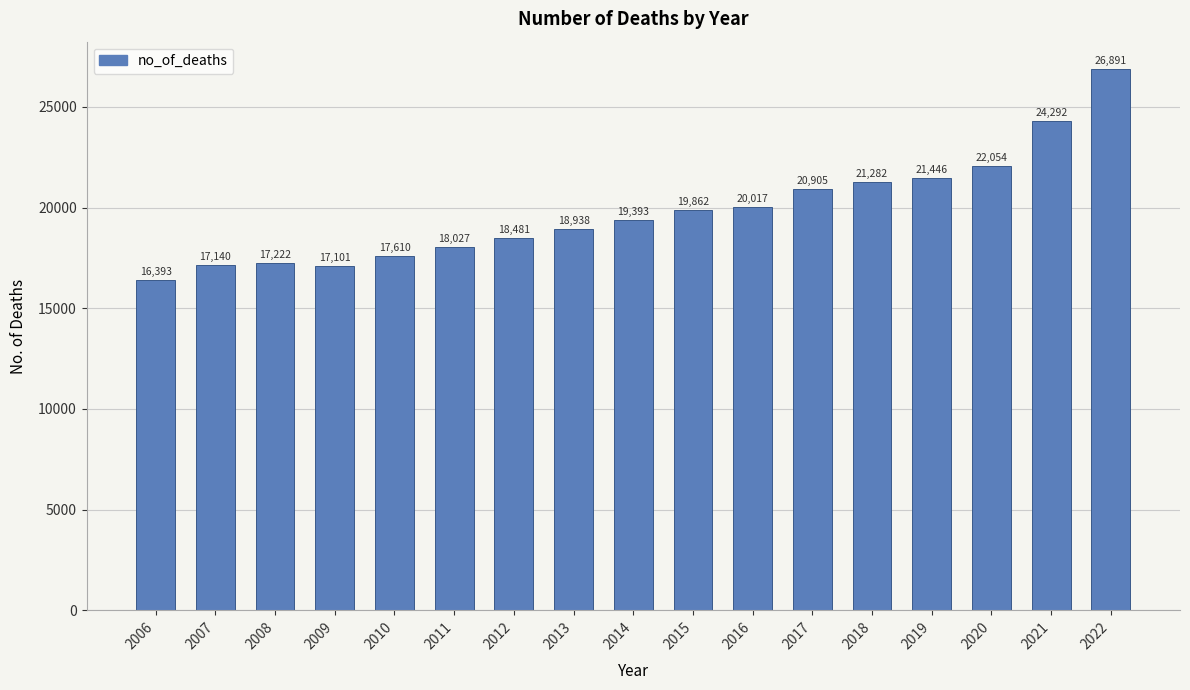

List the labels in order of value, smallest first.

2006, 2009, 2007, 2008, 2010, 2011, 2012, 2013, 2014, 2015, 2016, 2017, 2018, 2019, 2020, 2021, 2022